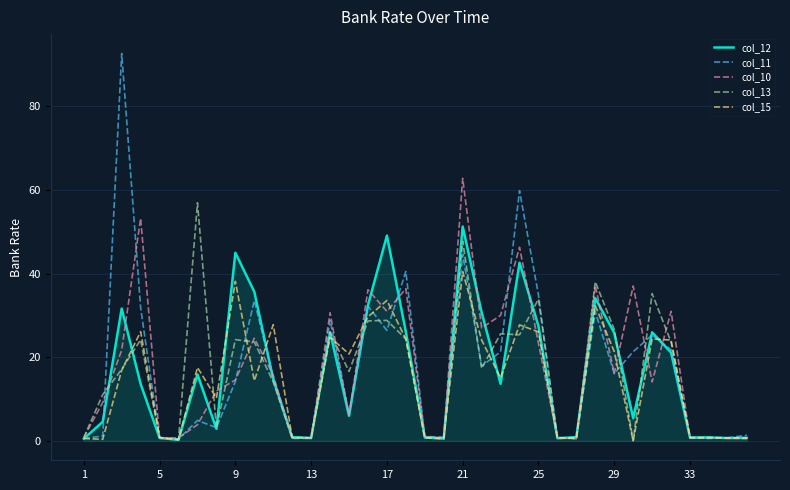

Does the chart have visible grid lines?

Yes